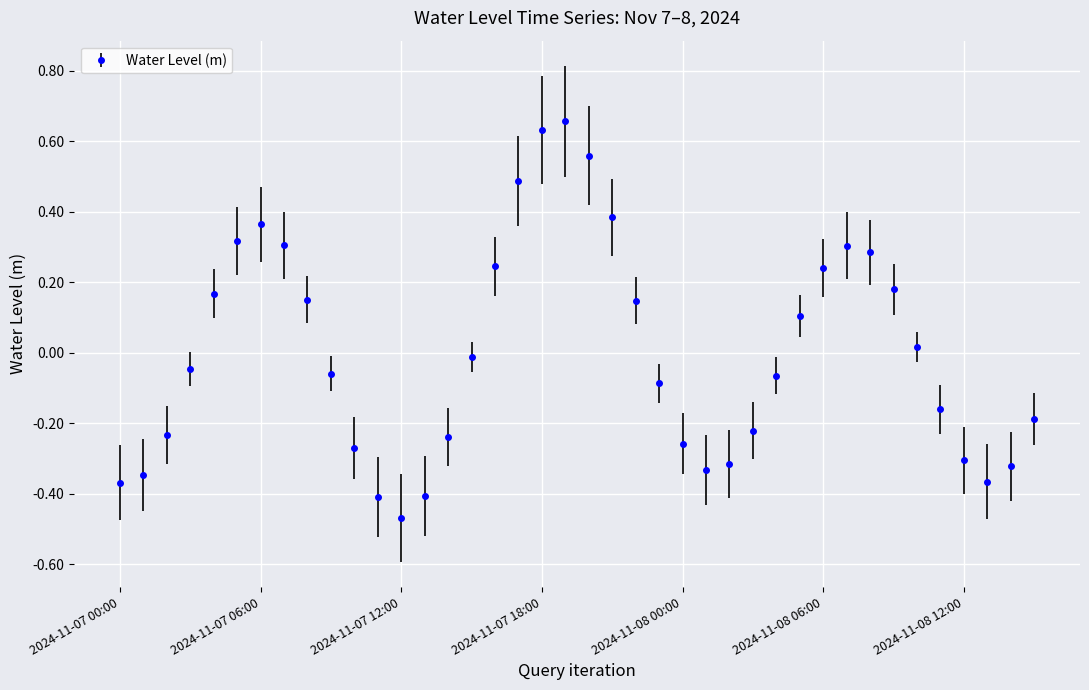

What is the difference between the maximum and minimum values?

1.1